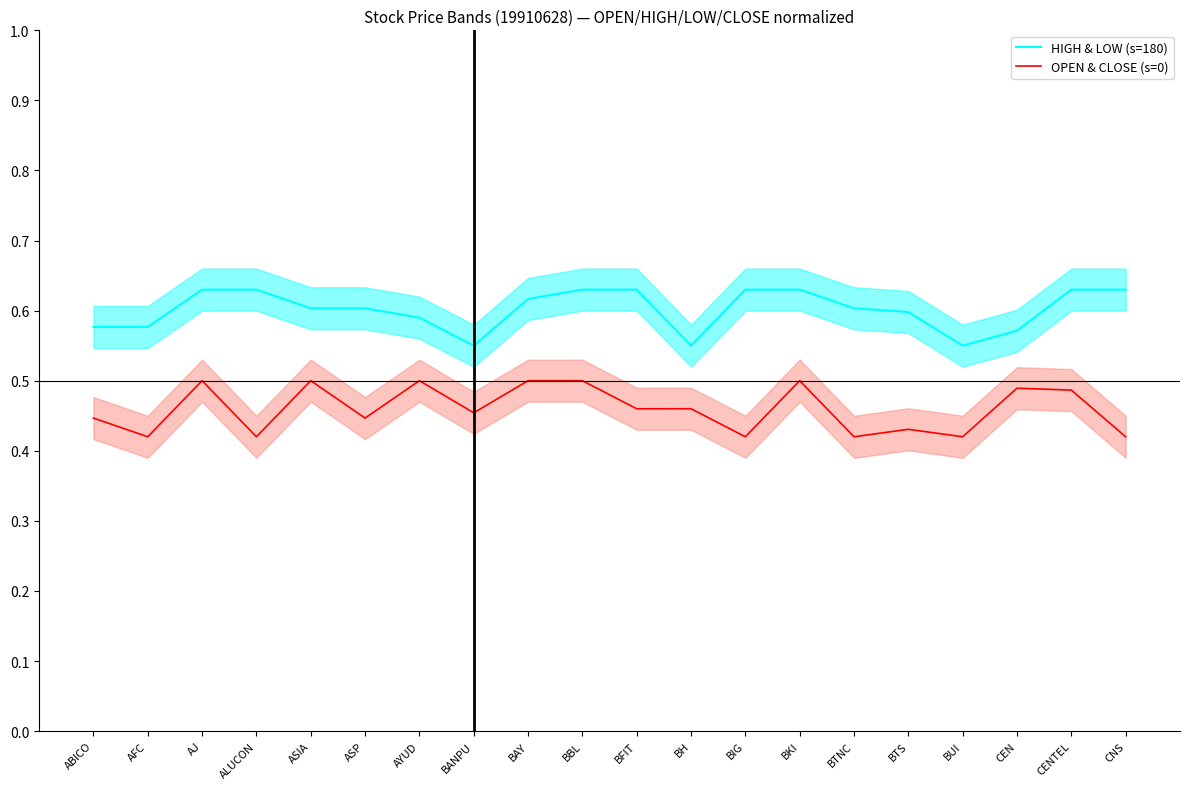

True or false: HIGH & LOW (s=180) and OPEN & CLOSE (s=0) cross at least once.

False